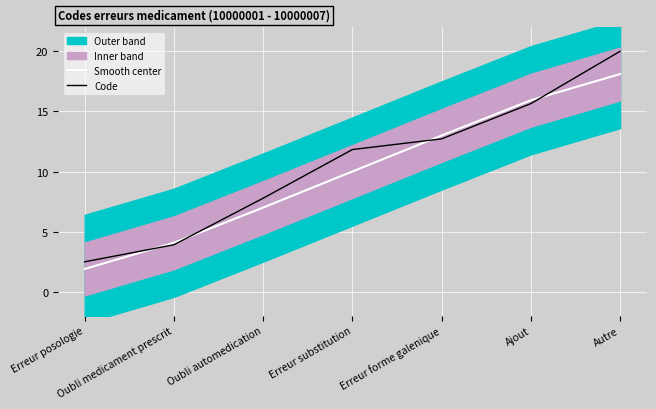

Count the number of categories in the chart.

7